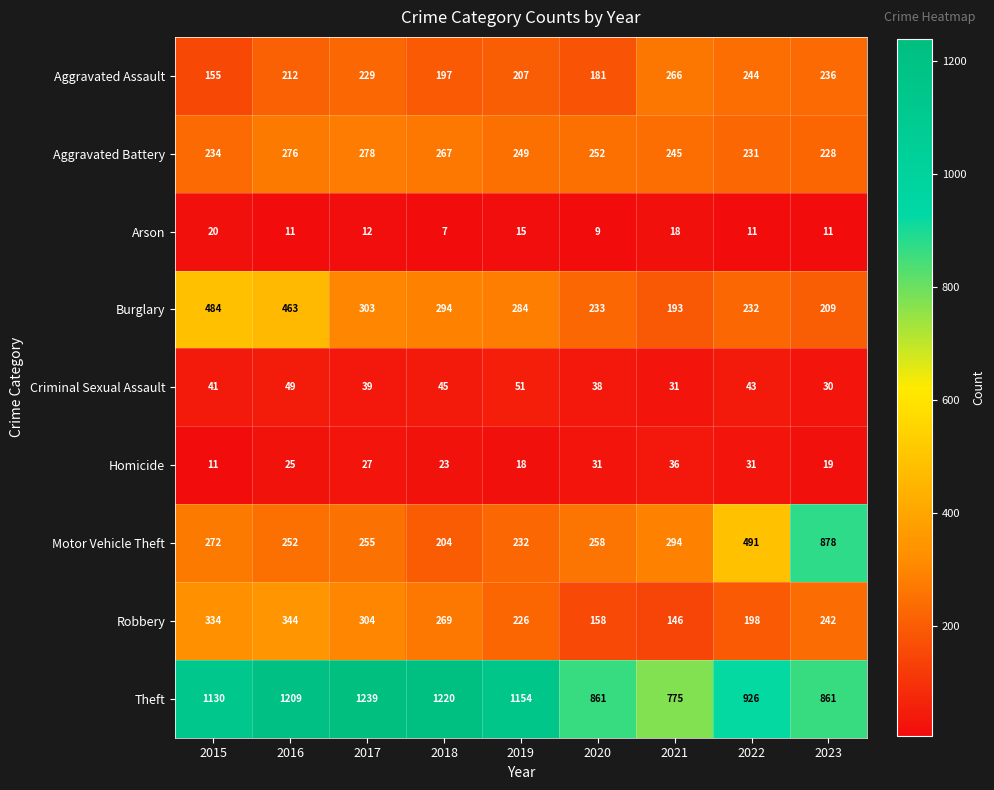

How many distinct data groups are displayed?

9